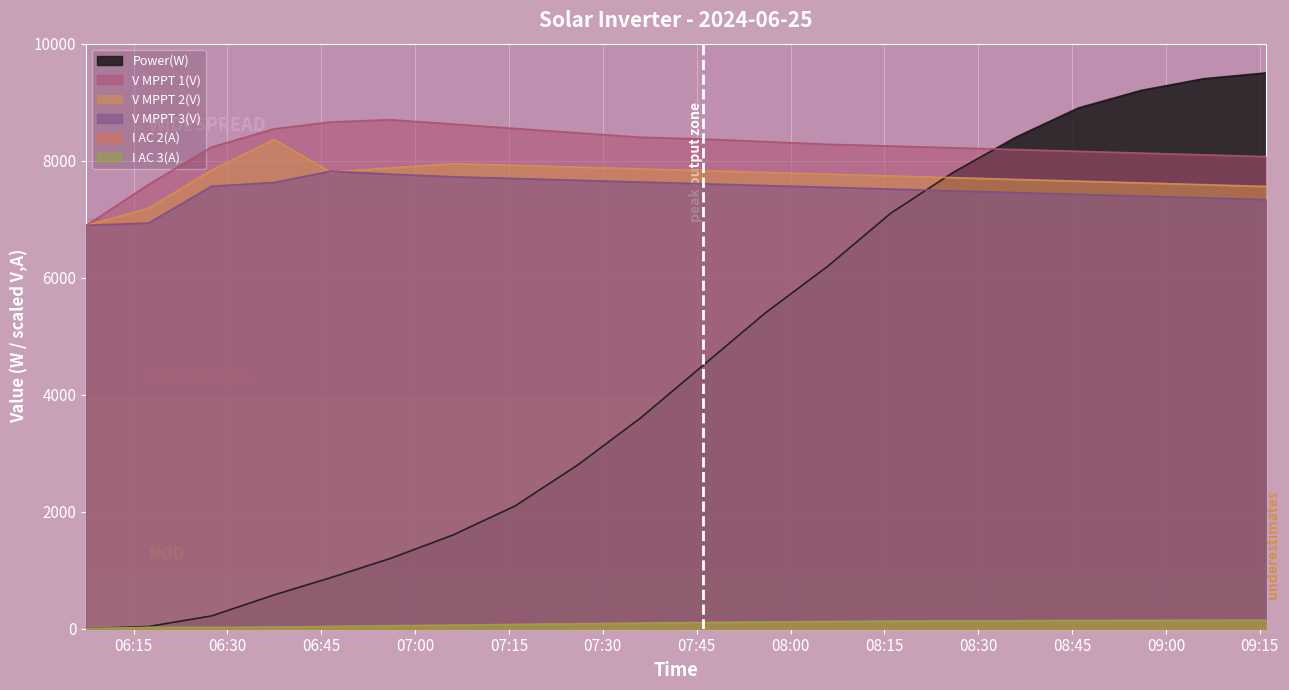

How many lines are shown in the chart?

6